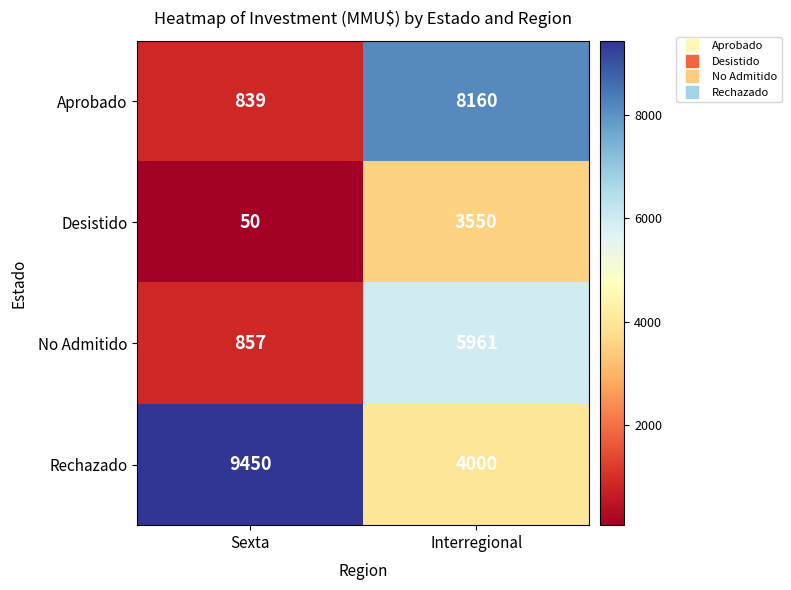

What is the spread (max minus min) of values at Sexta?

9400